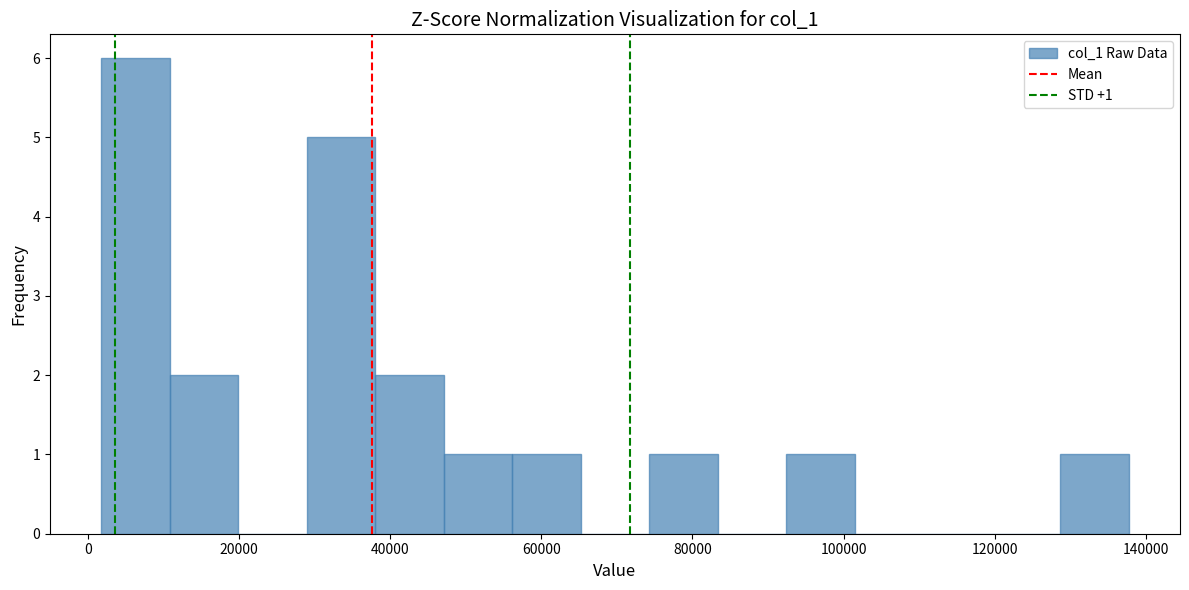

Which range on the x-axis has the tallest bar?

2000 to 10000